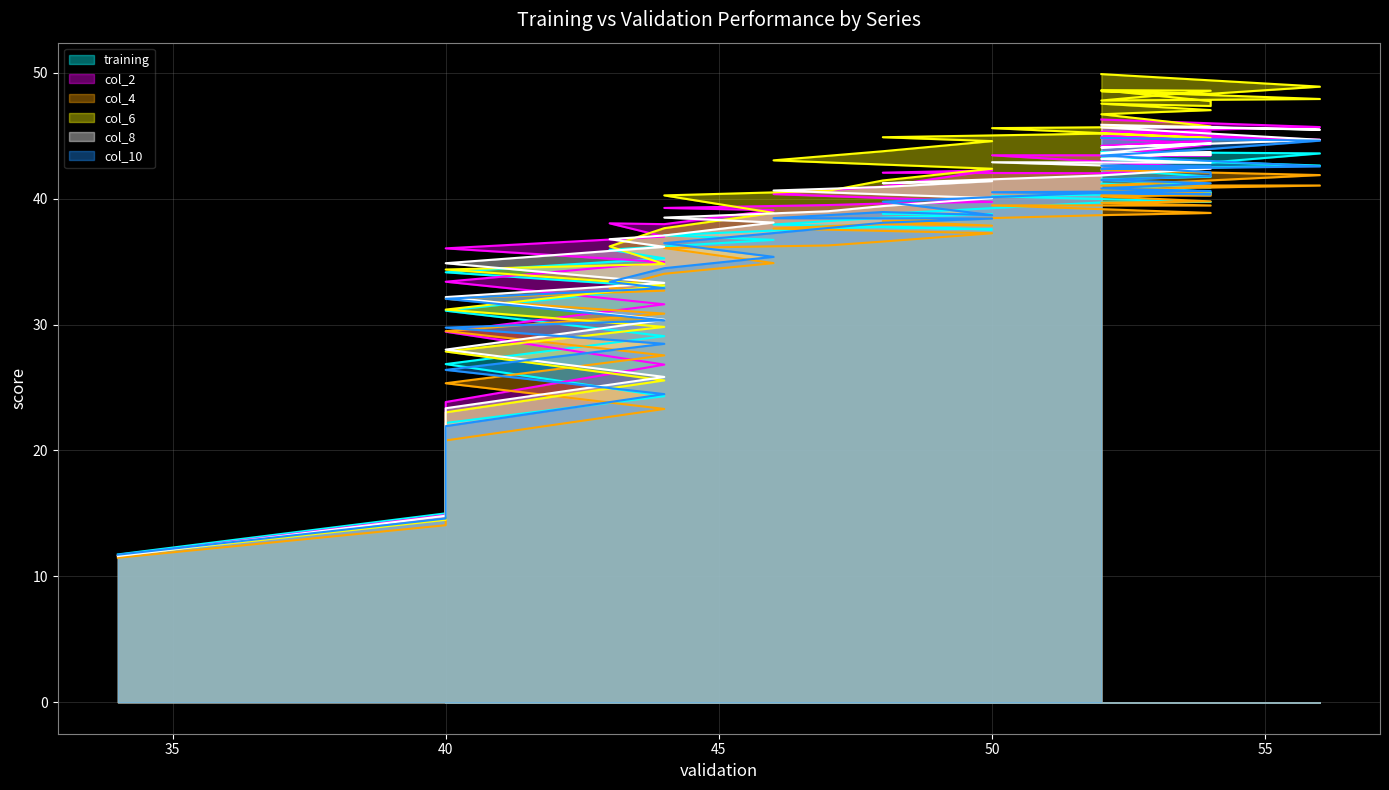

What is the total value across all series at 52?

247.9